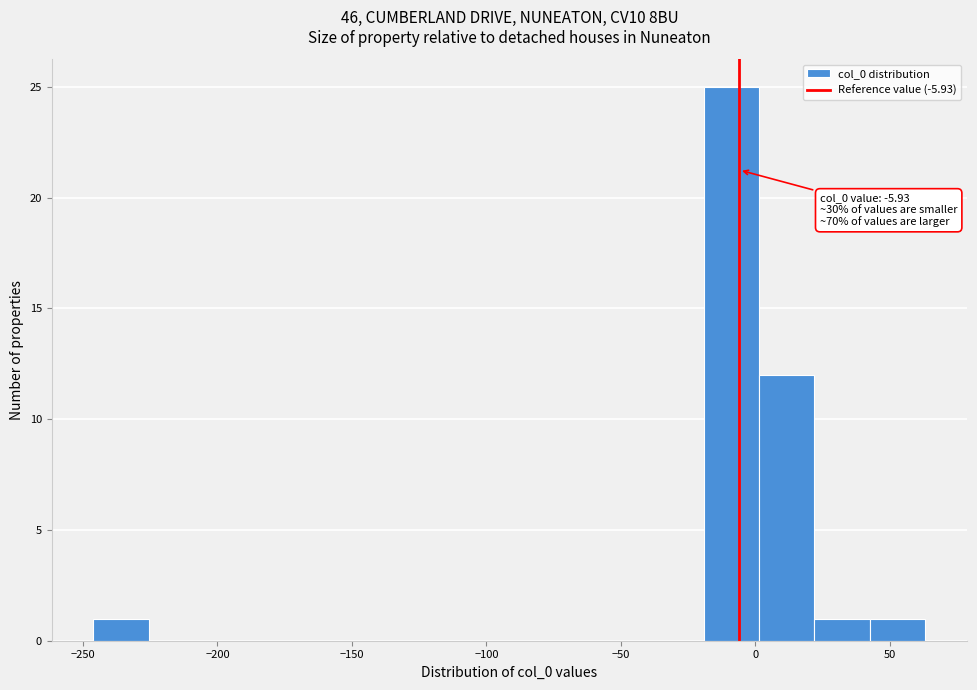

Which range on the x-axis has the tallest bar?

-20 to 0